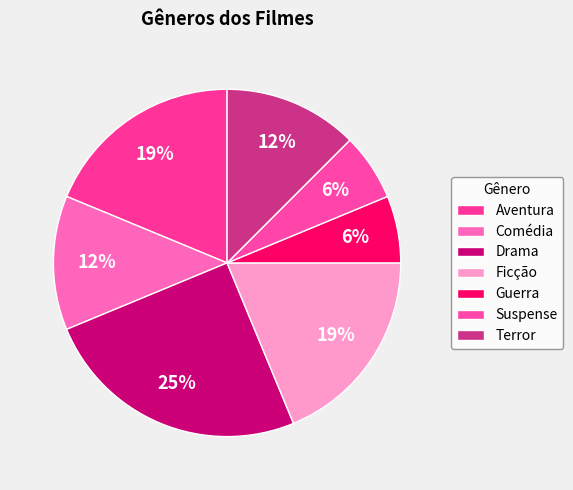

Which slice is the largest?

Drama